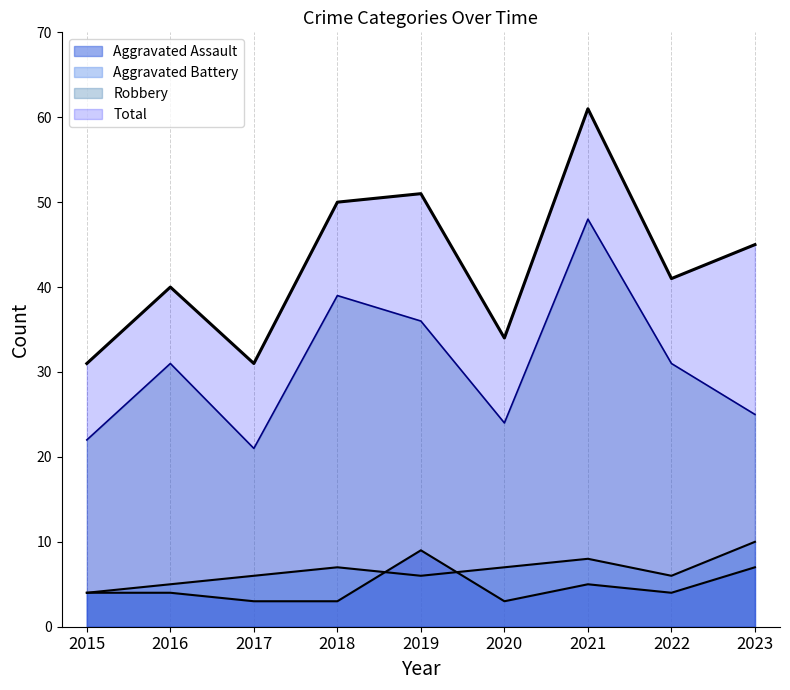

Which series changed the most between 2017 and 2020?

Robbery